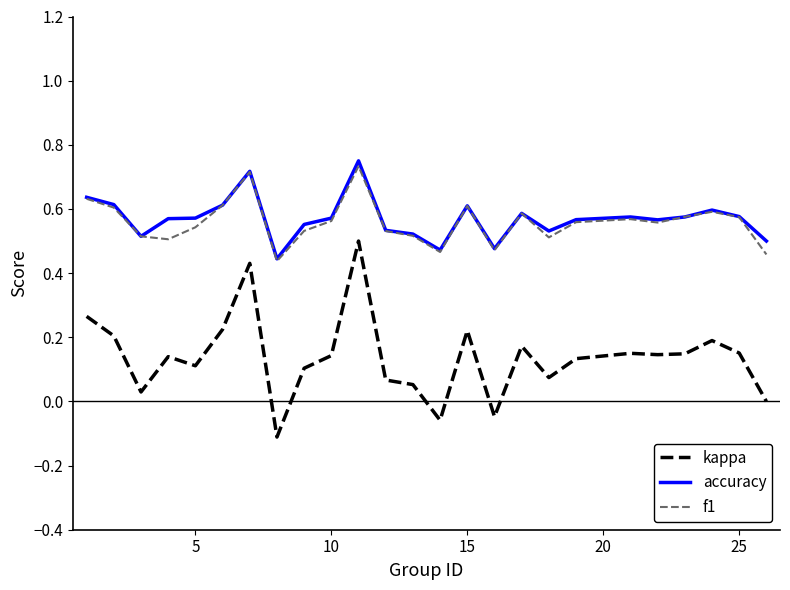

True or false: kappa and accuracy cross at least once.

False